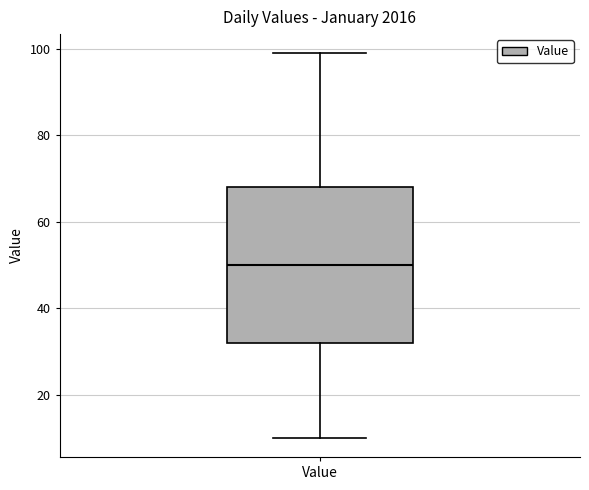

Read this box plot against the y-axis: the position of the median line, the range covered by the box, and the ends of both whiskers. The values are not printed on the chart, so give them approximately, as read against the axis.

median 50, box 32 to 68, whiskers 10 to 100